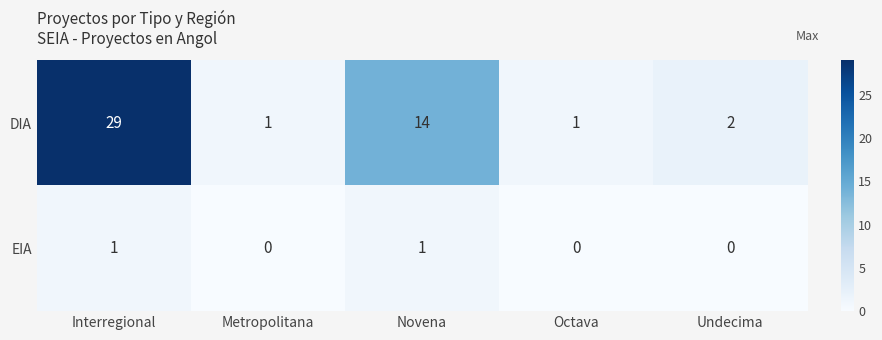

The value of EIA at Interregional is 2. True or false?

False